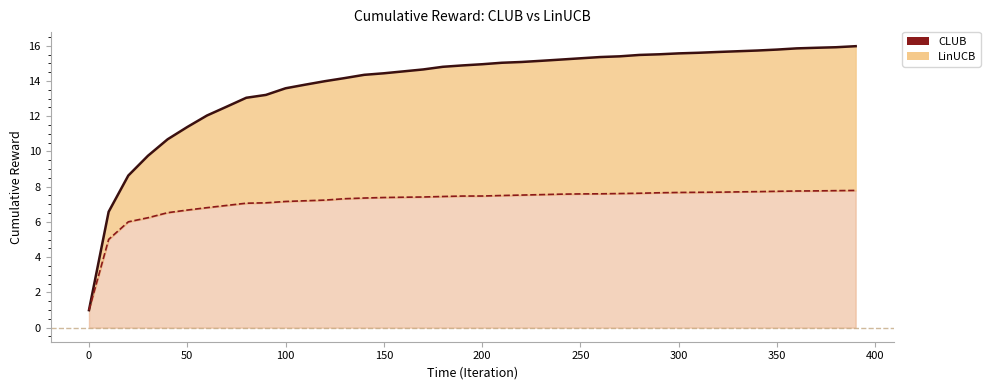

What are all the series names shown in the legend?

CLUB, LinUCB